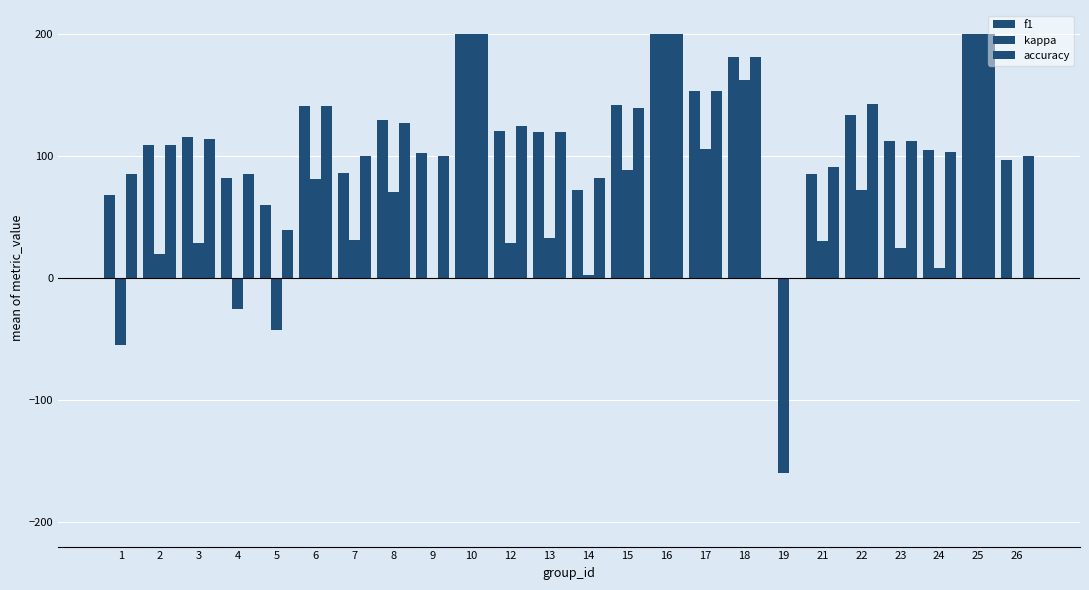

What is the total value across all series at 4?

143.3